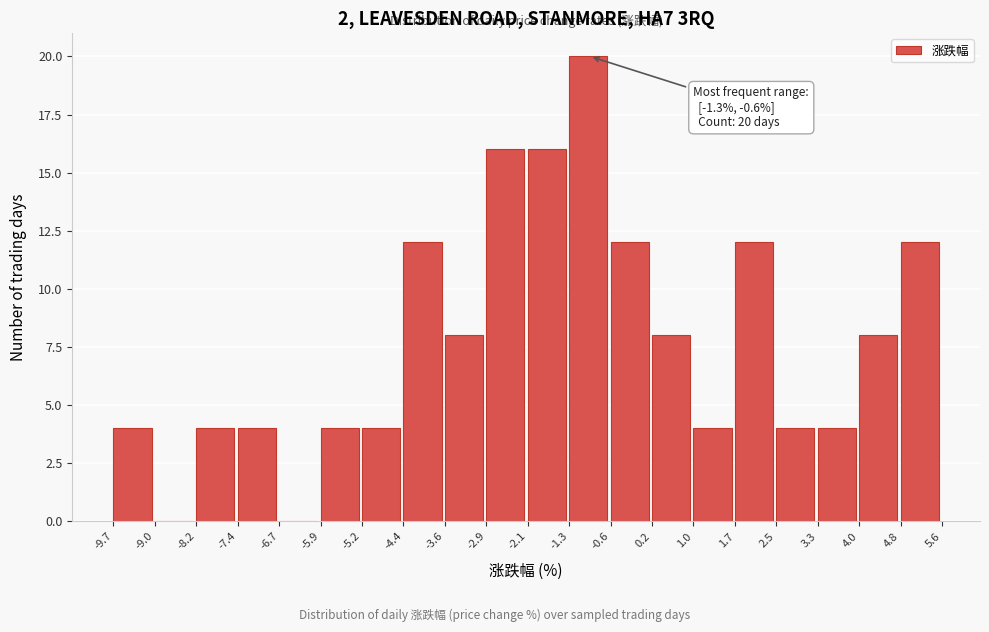

Which range on the x-axis has the tallest bar?

-1.3 to -0.6